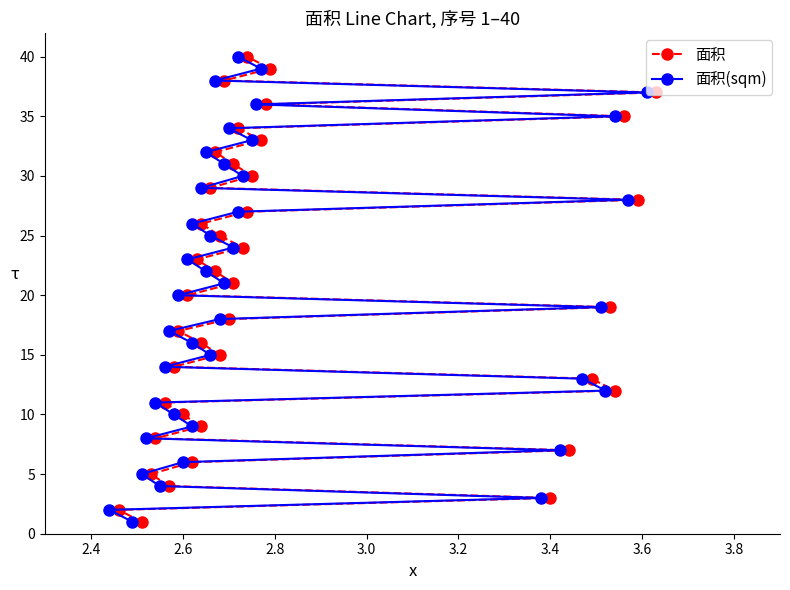

Which series has the widest spread of values?

面积